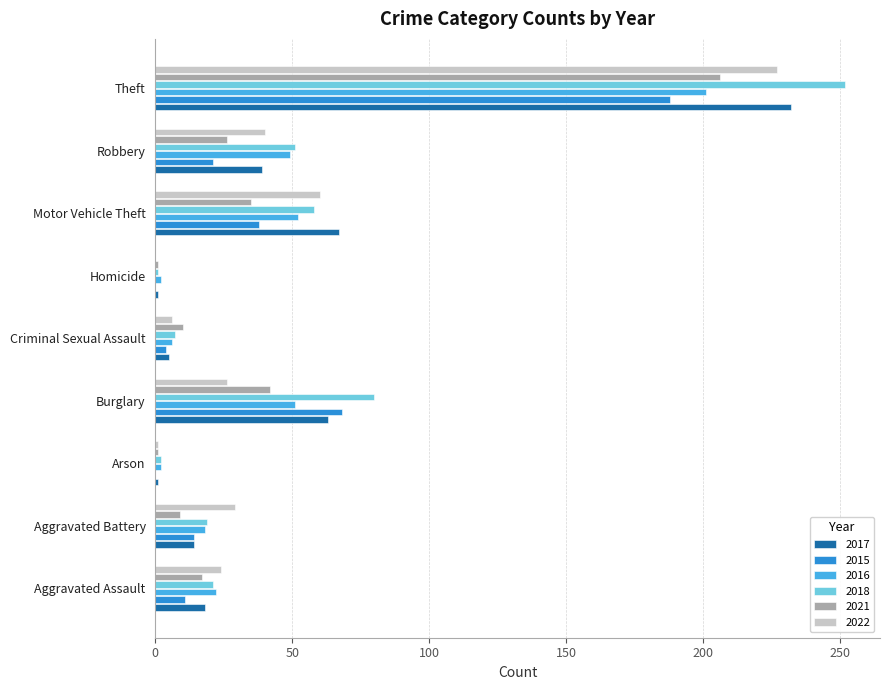

True or false: 2022 has a value of -89 at Homicide.

False